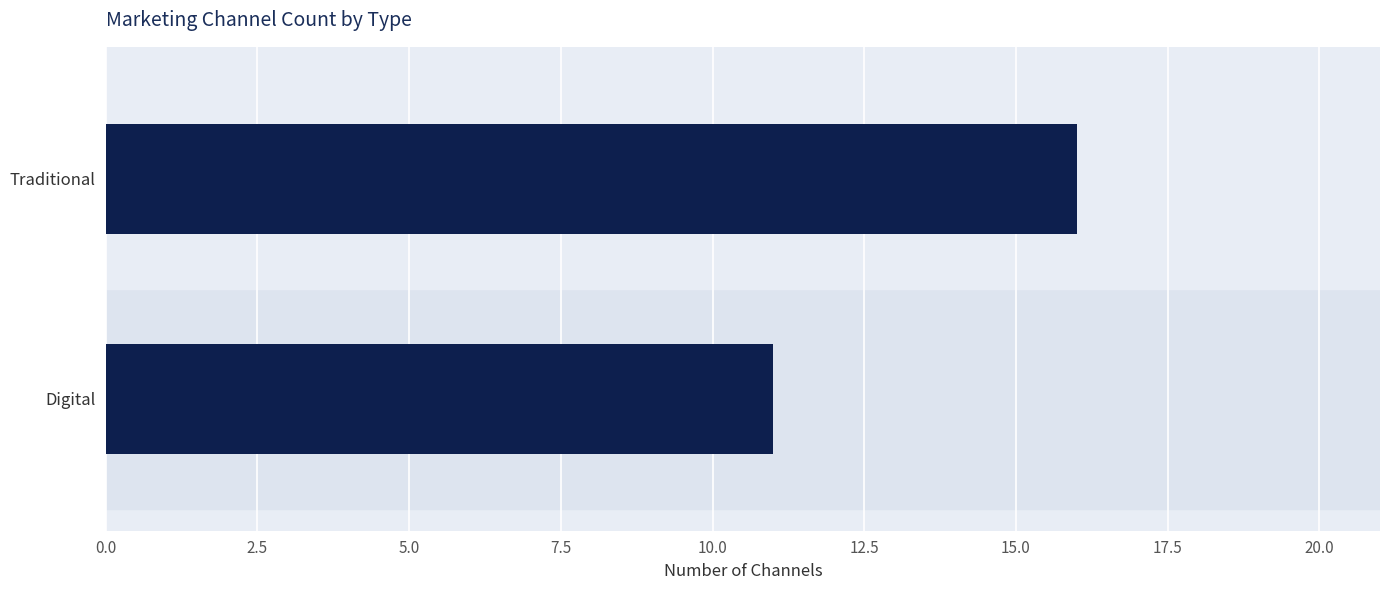

What is the sum of all values?

27